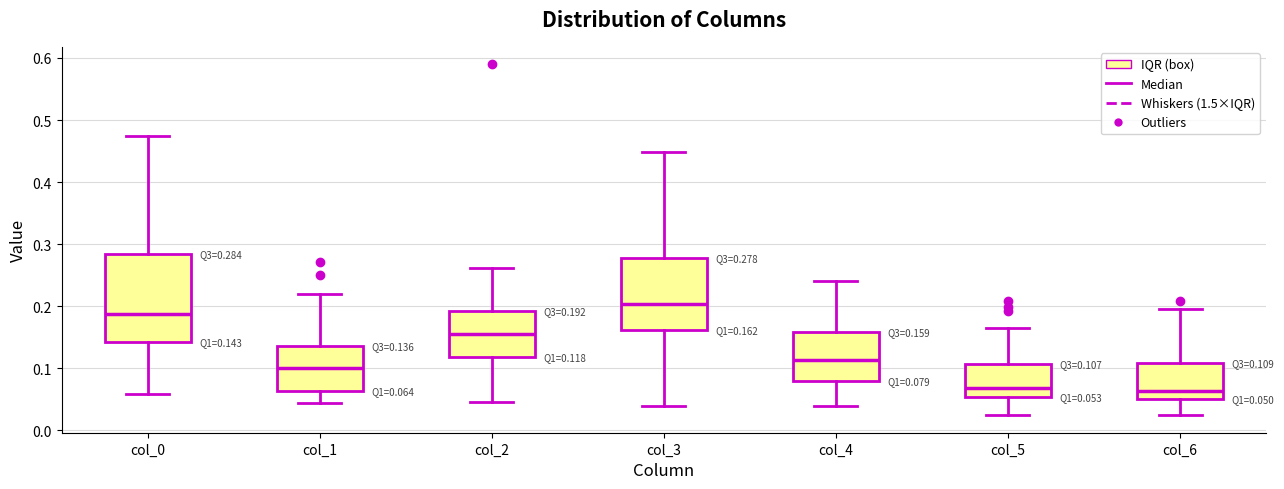

Which box's median line is the highest?

col_3